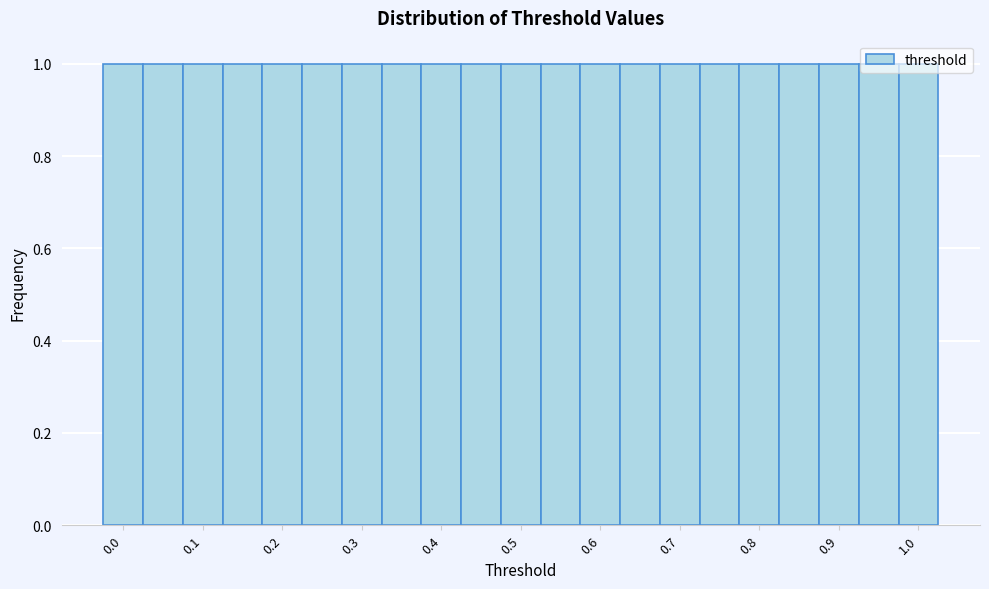

What is the height of the bar covering 0.875 to 0.925 on the x-axis? Neither the bar edges nor the heights are printed on the chart, so give them approximately, as read against the axes.

1